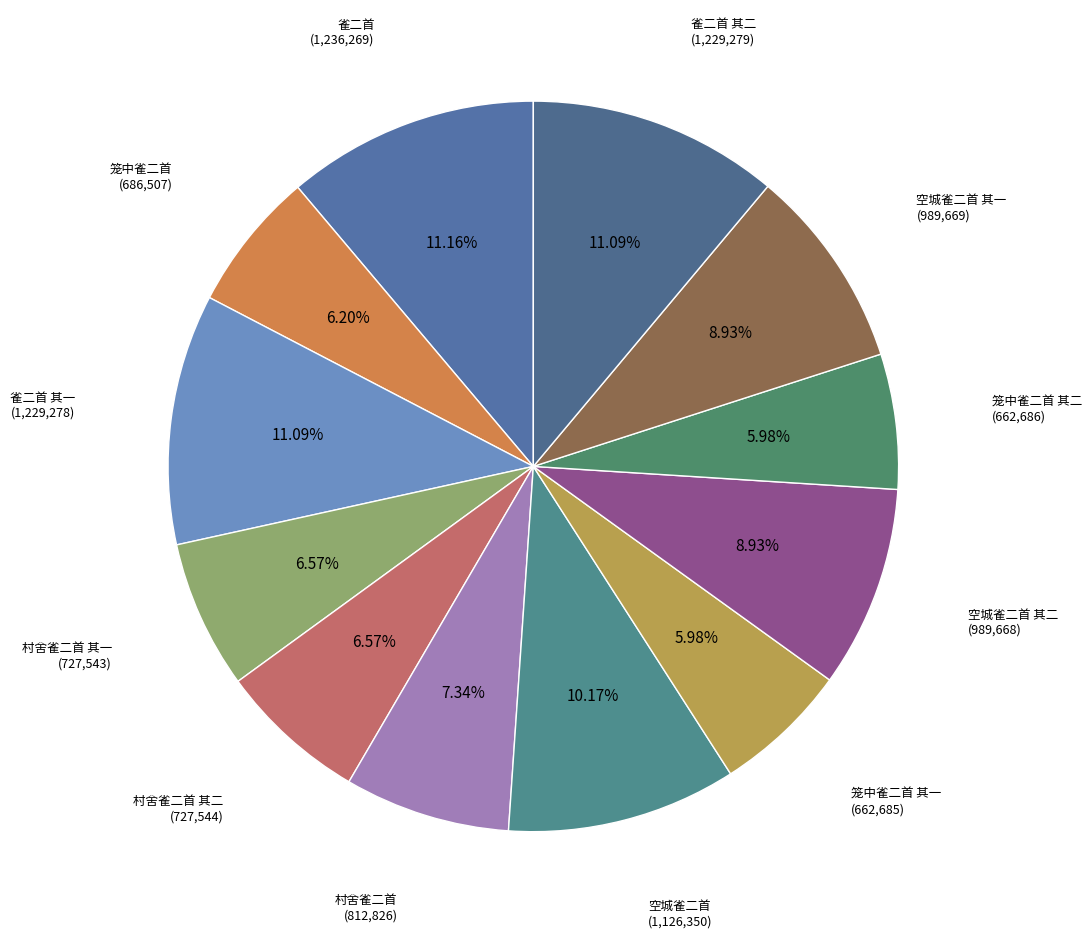

What portion of the pie excludes 雀二首?

88.8%